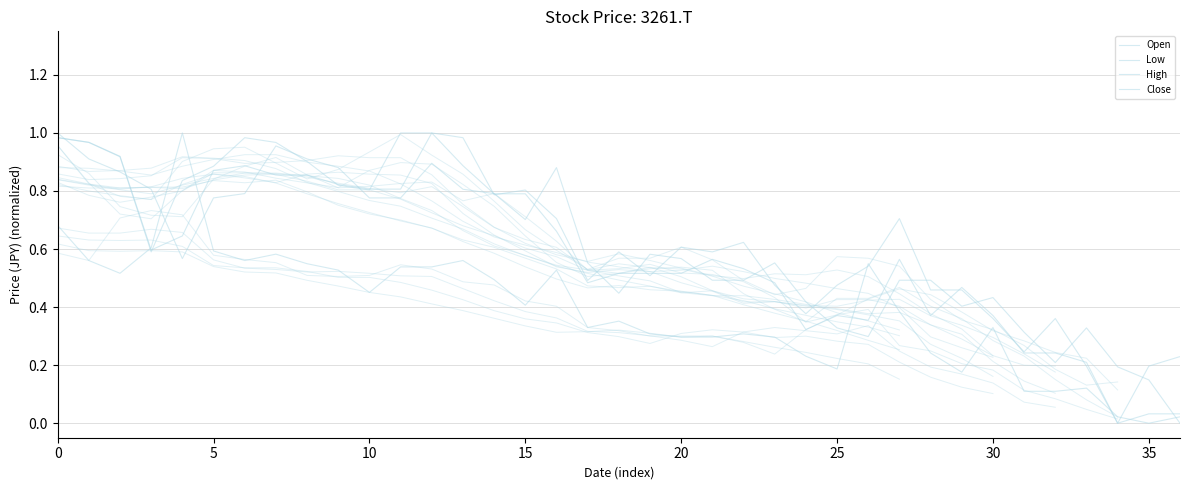

In Low, how many points are lower than both neighbors (excluding endpoints)?

9